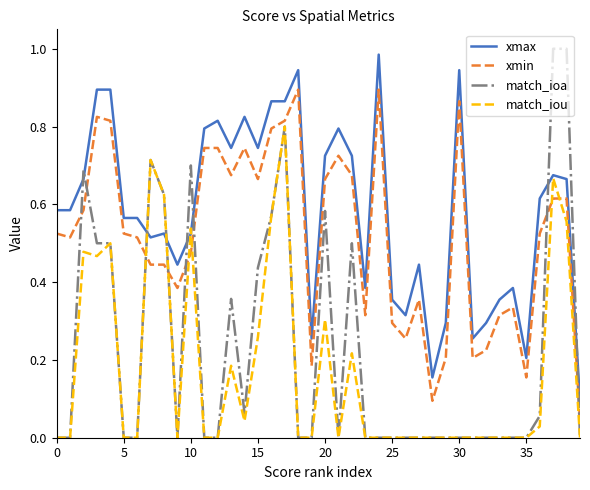

Which series has the largest total across all categories?

xmax